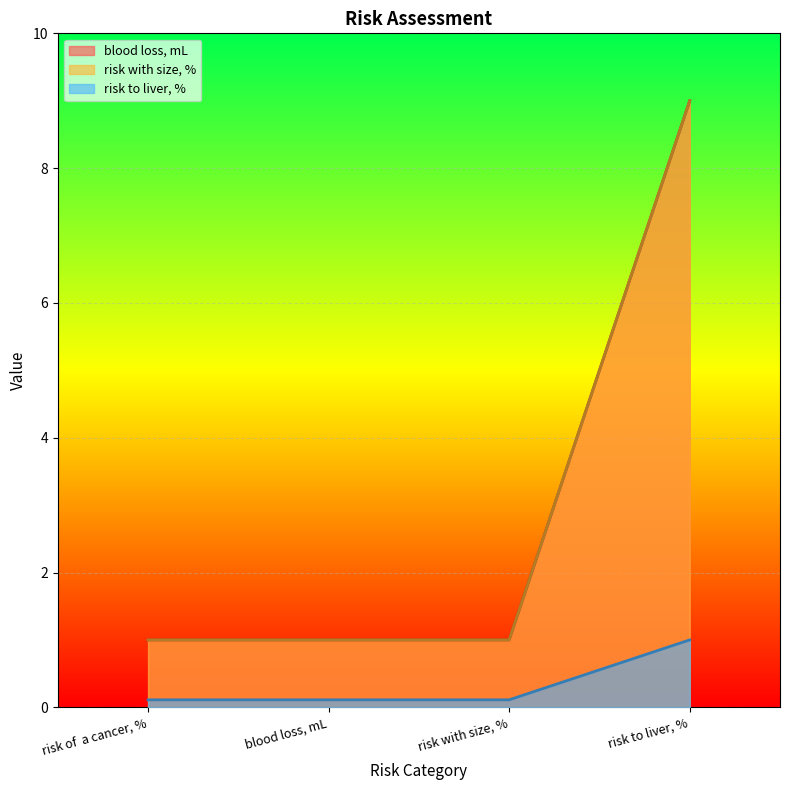

The value of blood loss, mL at risk with size, % is 1.0. True or false?

True